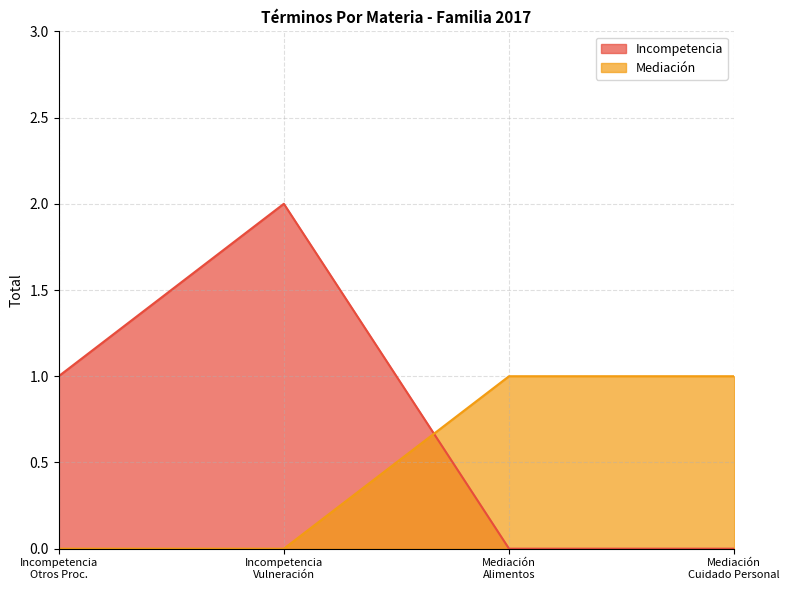

Which series has the largest range (max minus min)?

Incompetencia